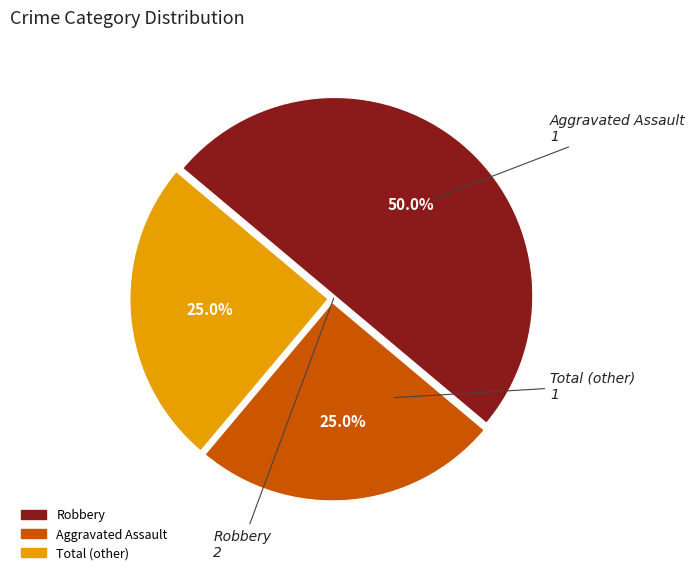

Approximately how many times larger is the value at Robbery compared to Aggravated Assault?

2.0